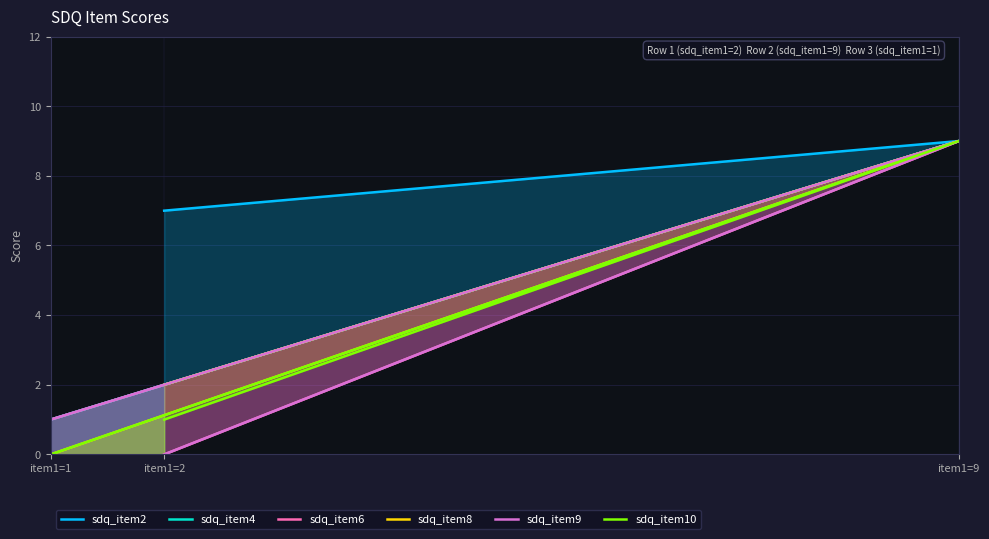

How many data points does each series have?

3